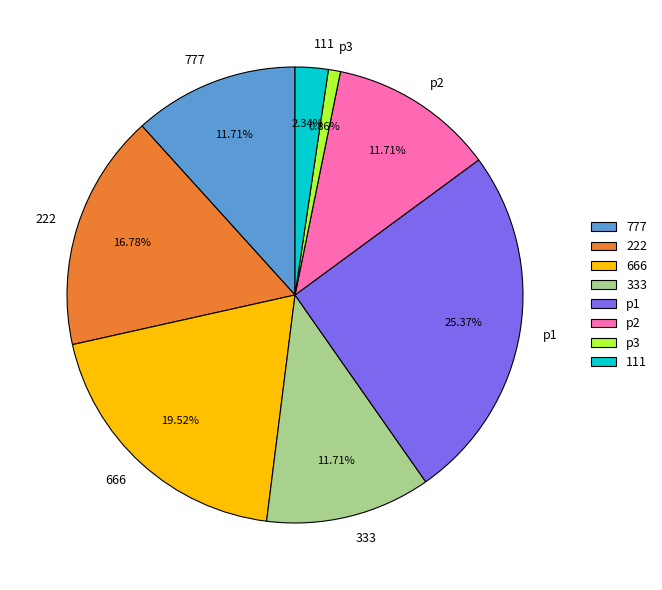

The 222 slice represents 8% of the pie. True or false?

False